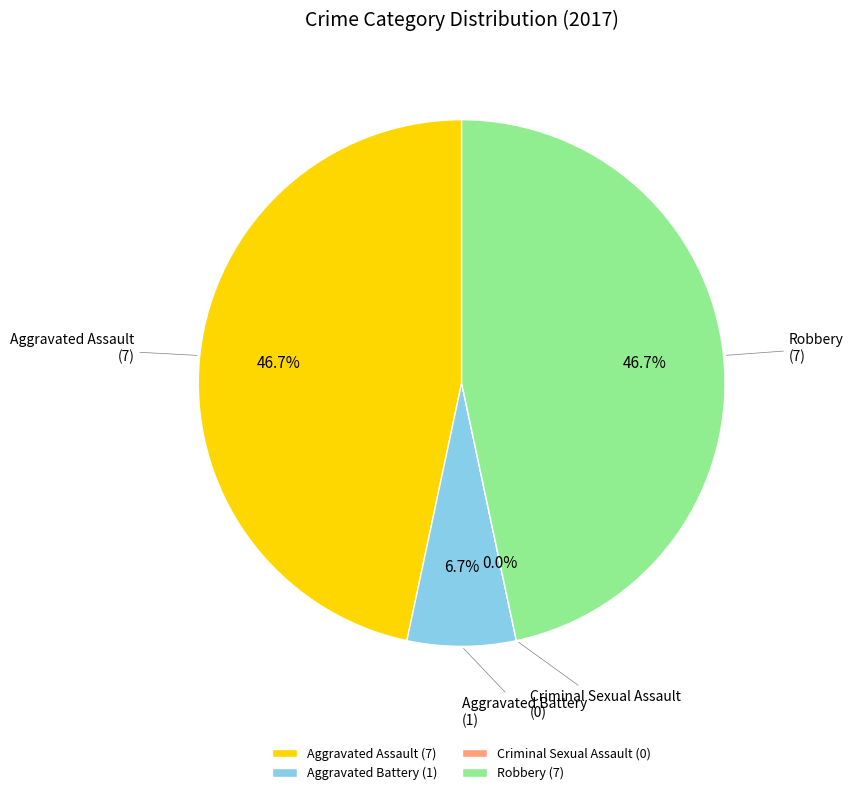

How many segments does this pie chart have?

4